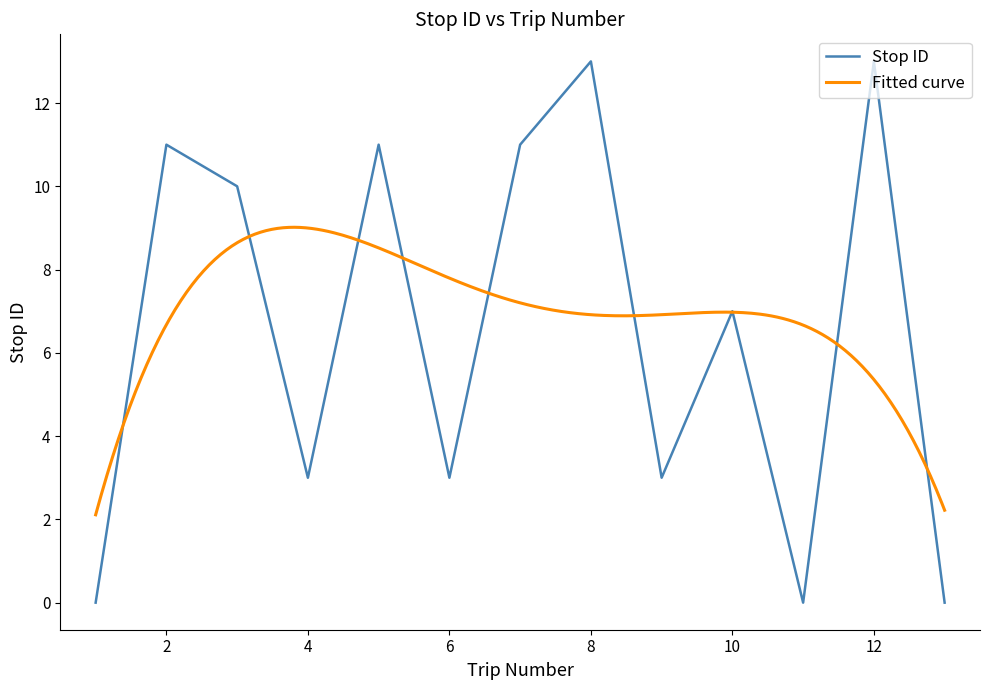

Where is the first local minimum?

4